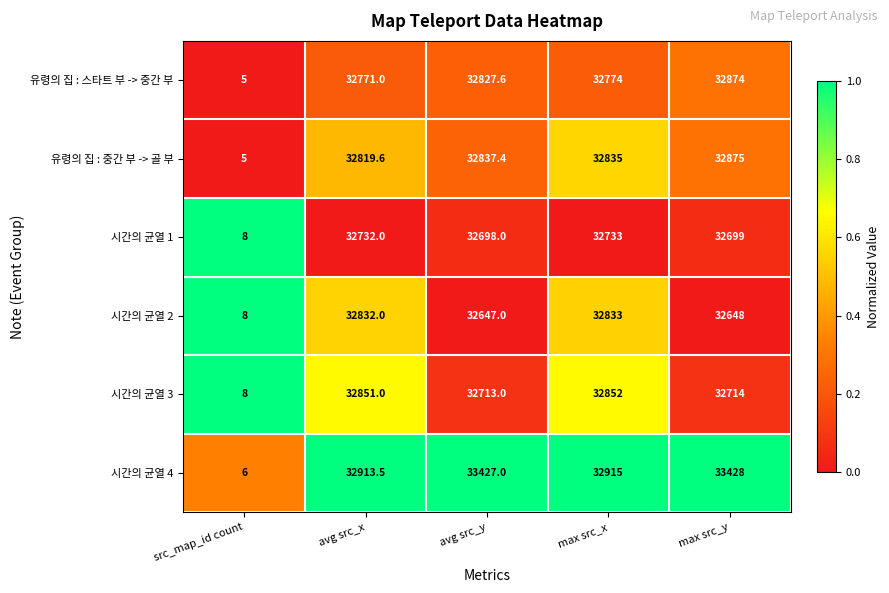

Which series changed the most between max src_x and max src_y?

시간의 균열 4